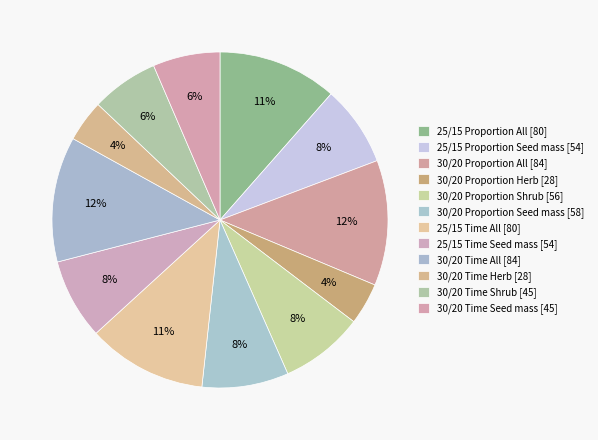

How many segments does this pie chart have?

12